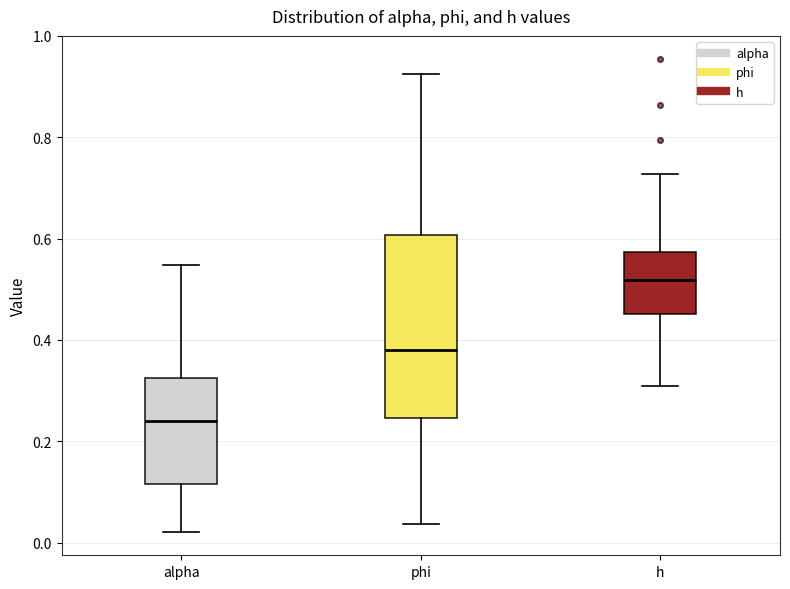

Reading left to right, read every box against the y-axis: the position of its median line, the range the box covers, and the ends of its whiskers. The values are not printed on the chart, so give them approximately, as read against the axis.

alpha: median 0.24, box 0.12 to 0.32, whiskers 0.02 to 0.54
phi: median 0.38, box 0.24 to 0.60, whiskers 0.04 to 0.92
h: median 0.52, box 0.46 to 0.58, whiskers 0.30 to 0.72